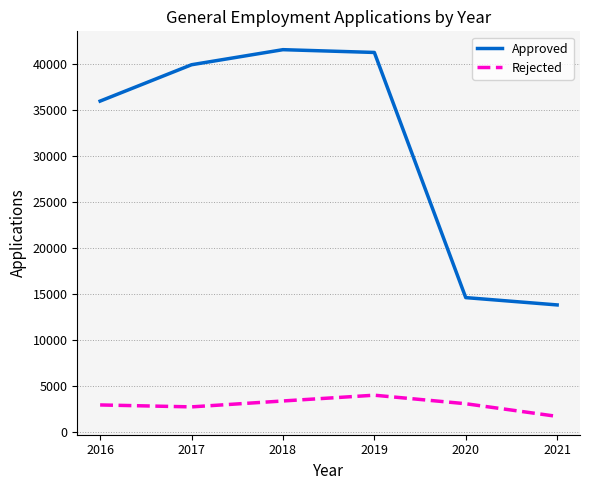

What is the difference between the highest and lowest values at 2016?

33058